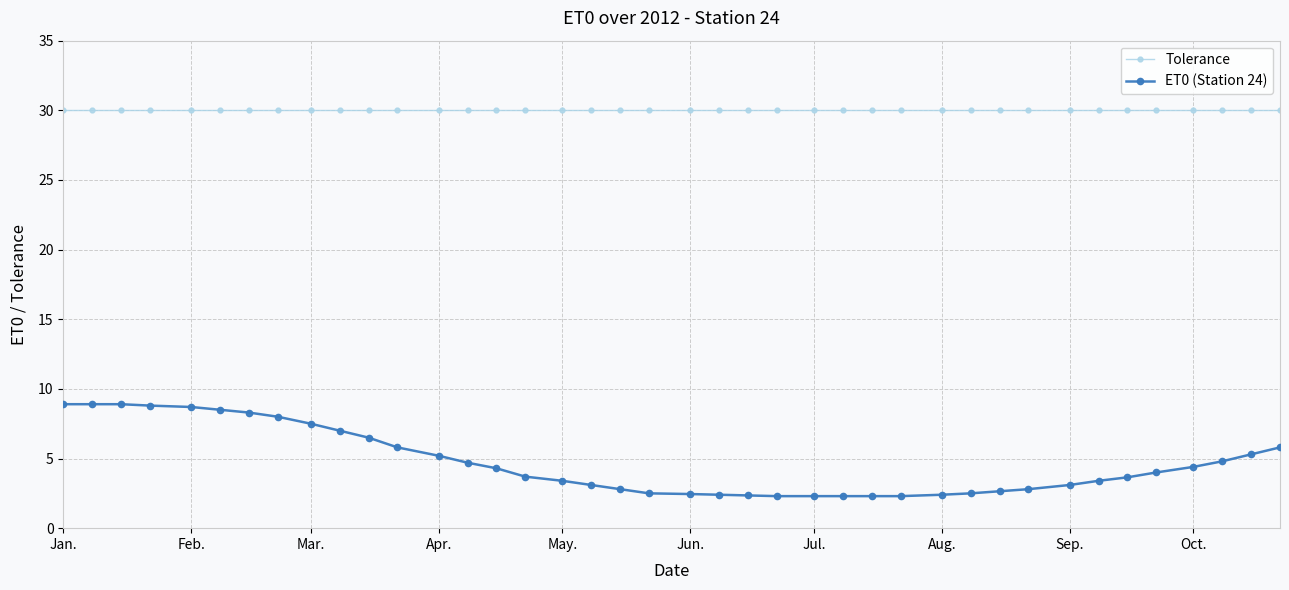

What is the sum of all ET0 (Station 24) values?

189.0